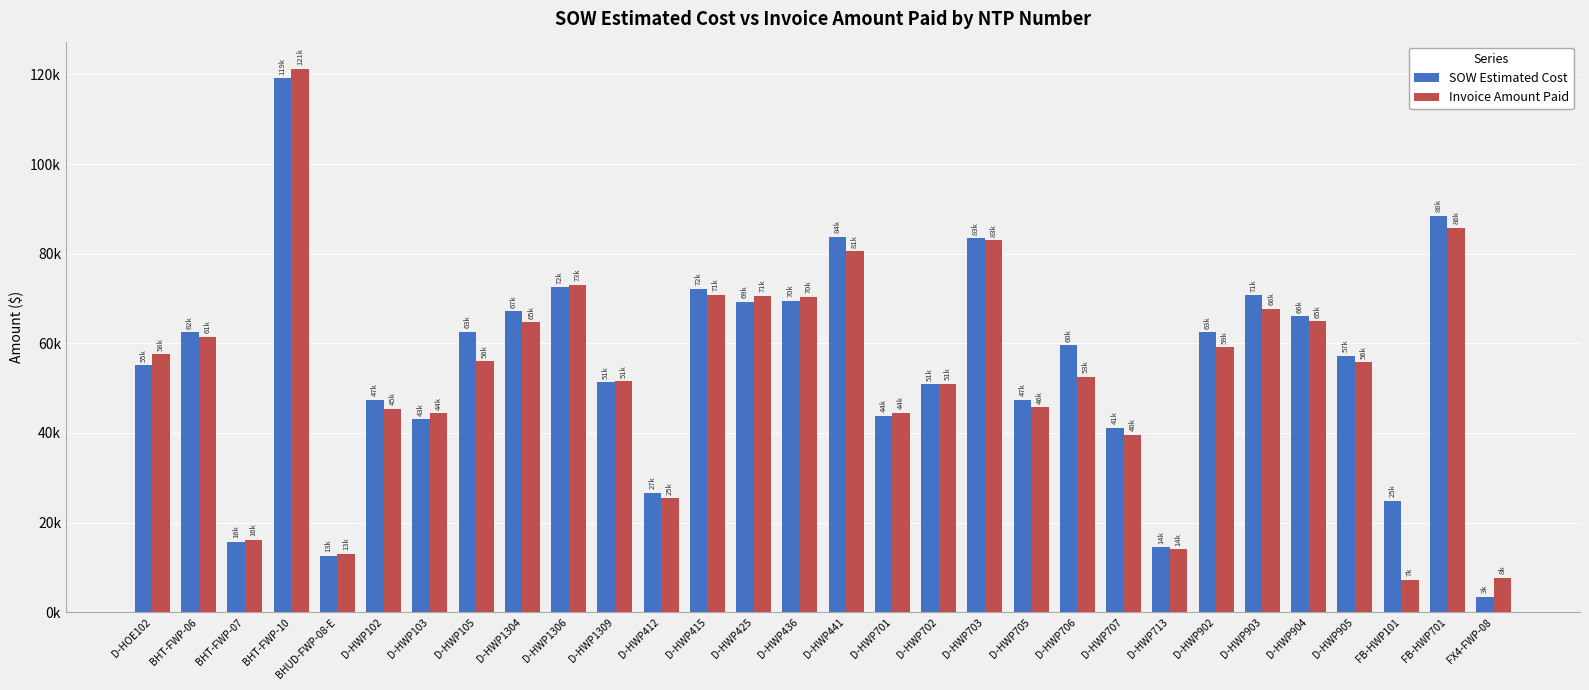

Between D-HWP701 and D-HWP905, which series saw the biggest shift?

SOW Estimated Cost